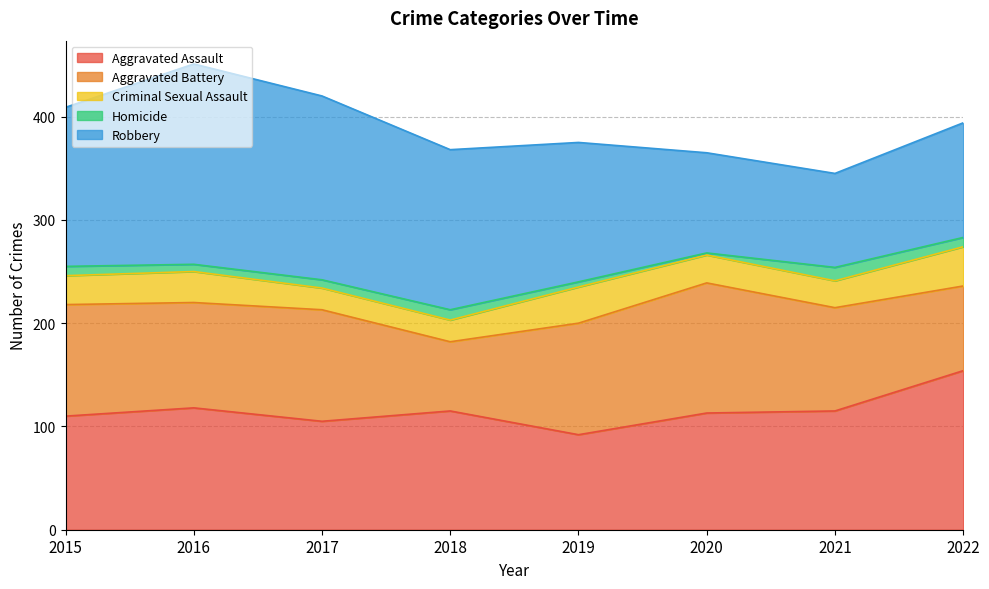

Where is Criminal Sexual Assault nearest to the value 29?

2015